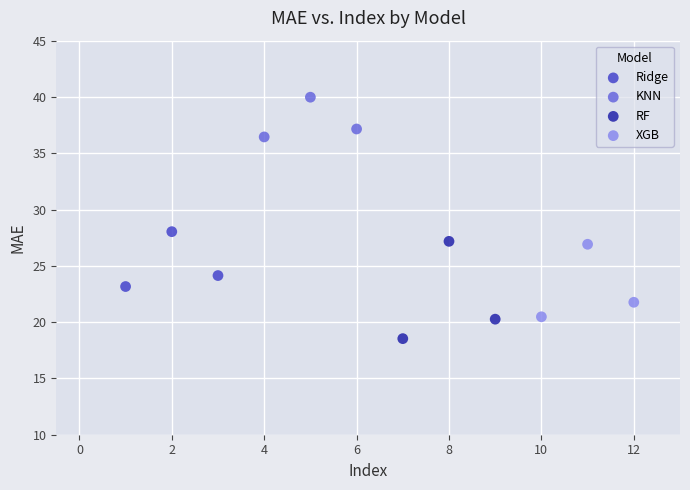

Which series has the widest spread of Y values?

RF